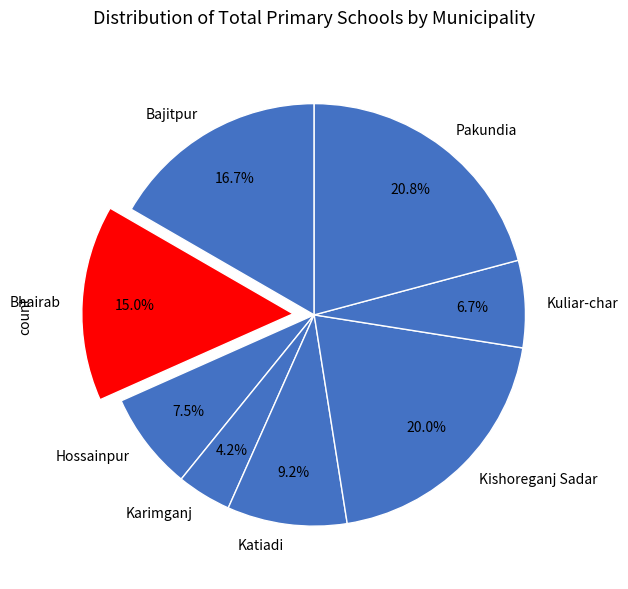

To the nearest percent, what is the average slice percentage?

12%